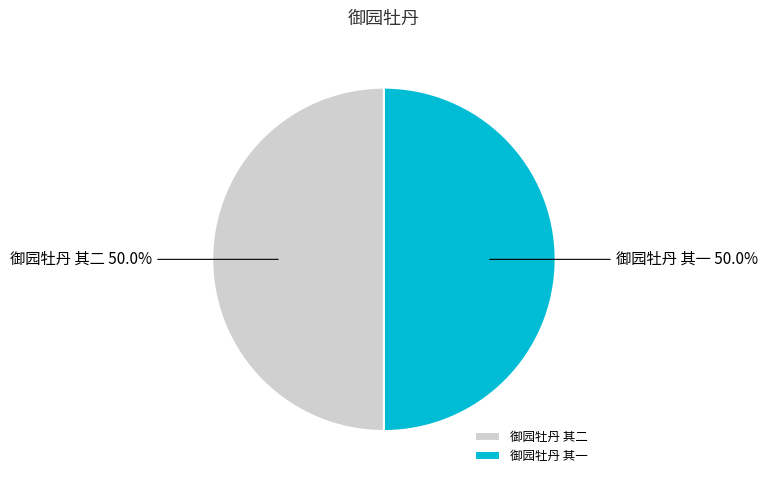

What is the ratio of the value at 御园牡丹 其二 to the value at 御园牡丹 其一?

1.0